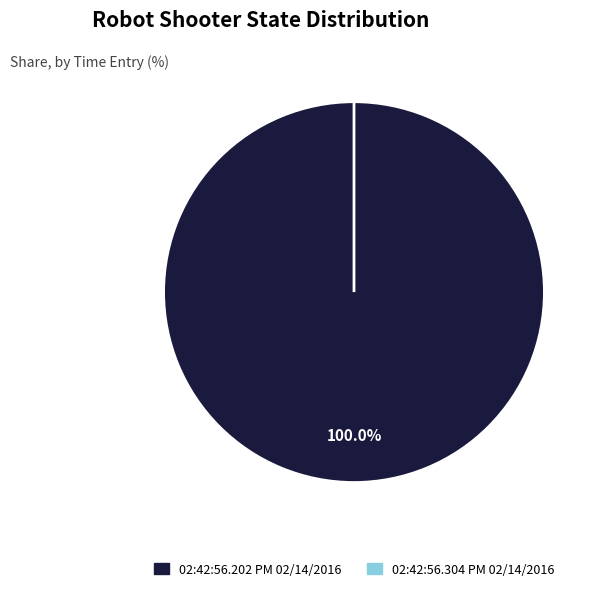

How many slices are in this pie chart?

2